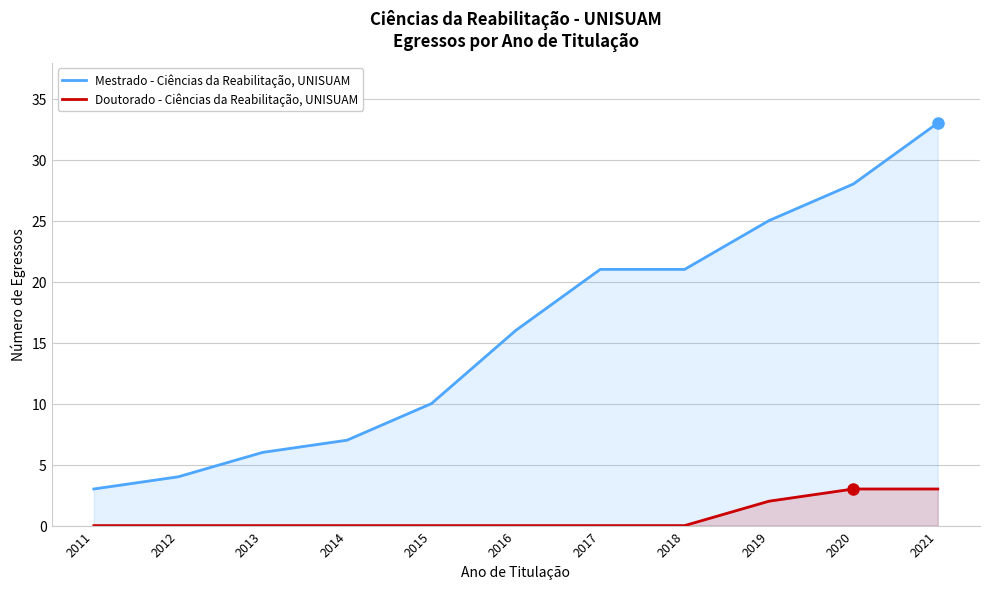

List the series in order of their overall mean, highest first.

Mestrado - Ciências da Reabilitação, UNISUAM, Doutorado - Ciências da Reabilitação, UNISUAM